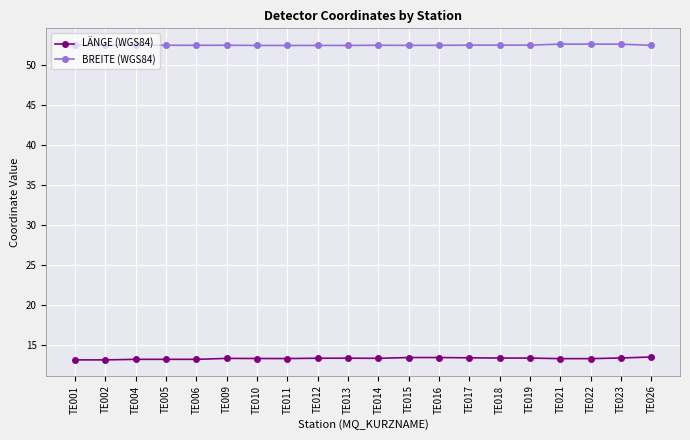

Is this an area chart (filled region under the line)?

No